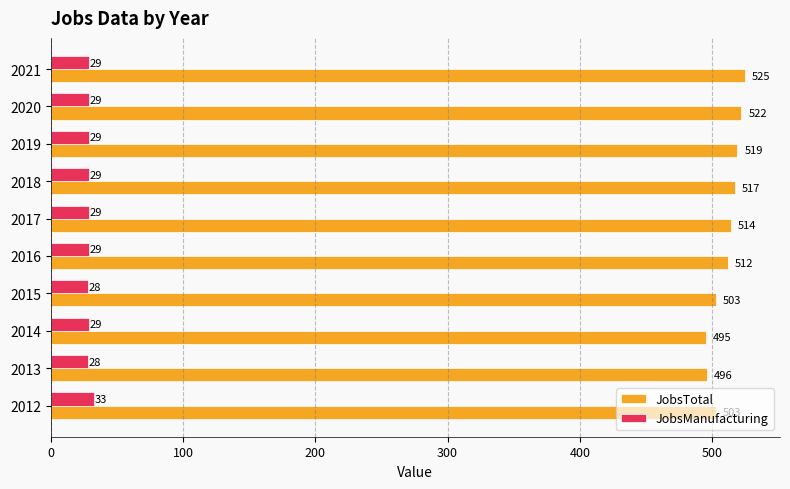

What is the total value across all series at 2021?

554